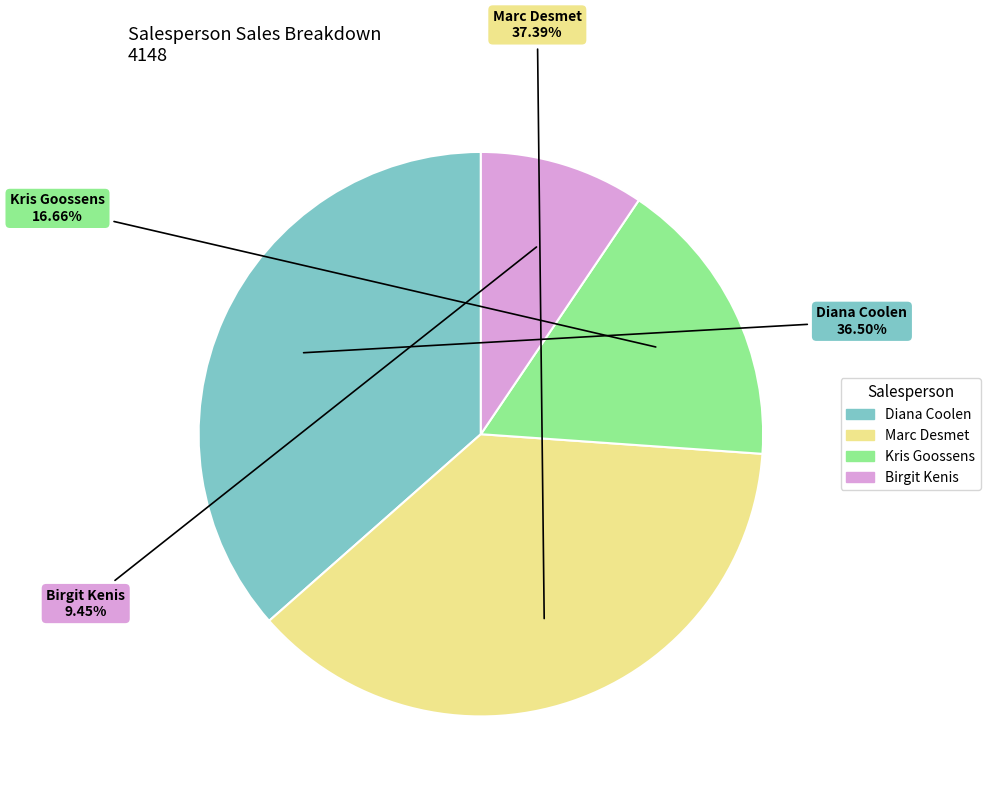

Do Marc Desmet and Diana Coolen together represent more than half of the pie?

Yes